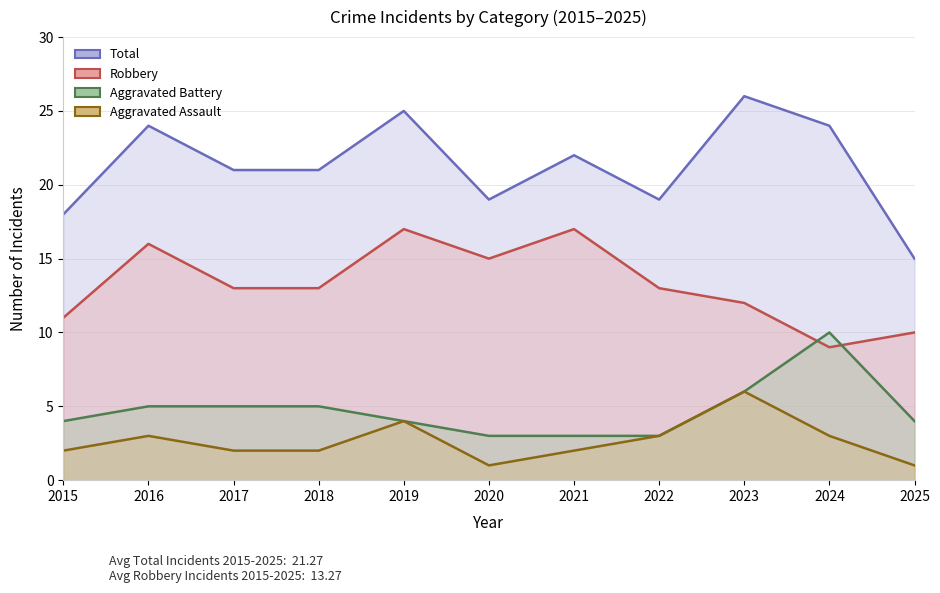

What is the sum of the Robbery values at 2016 and 2022?

29